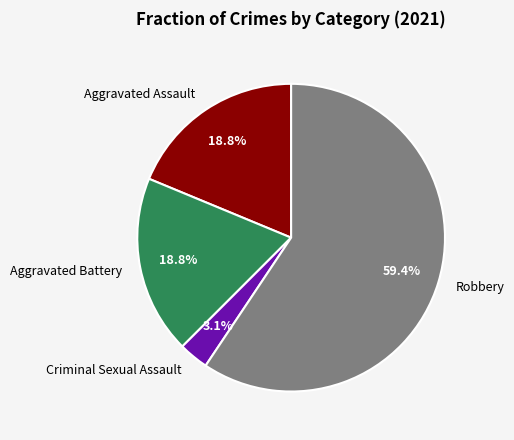

Which category has the smallest portion of the pie?

Criminal Sexual Assault